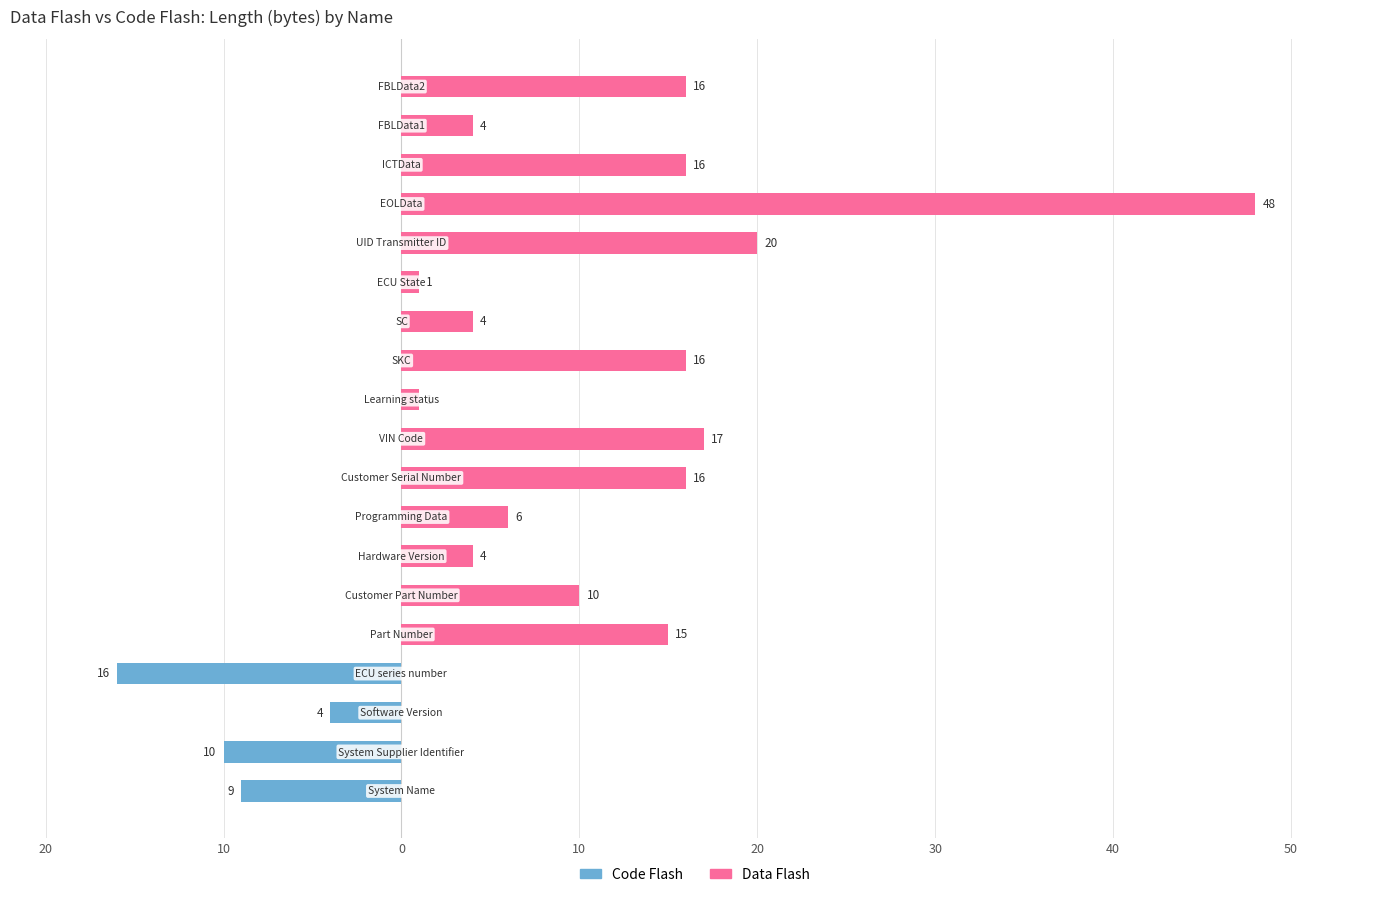

What is the difference between the maximum and minimum values in the Code Flash series?

16